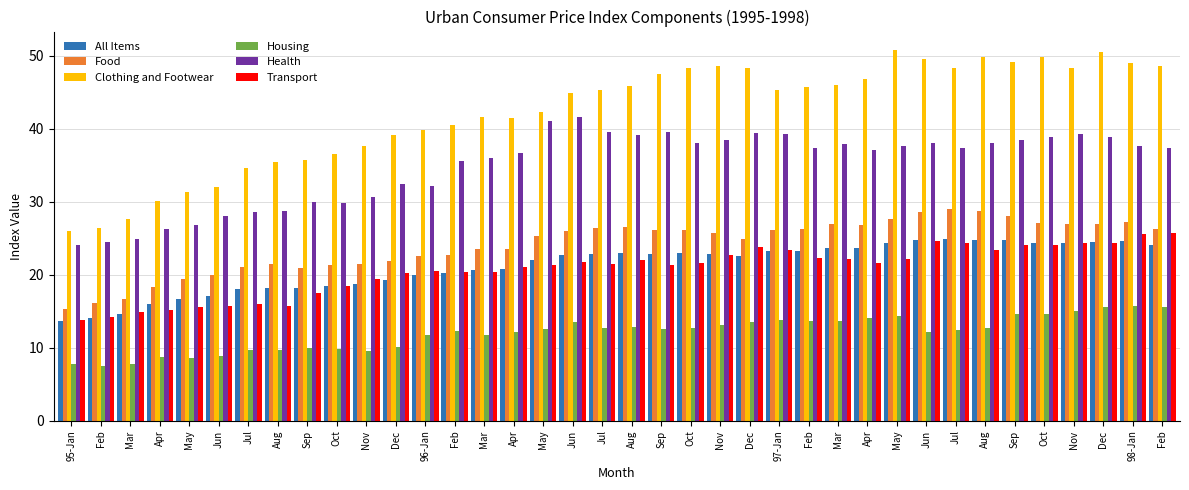

What are all the series names shown in the legend?

All Items, Food, Clothing and Footwear, Housing, Health, Transport